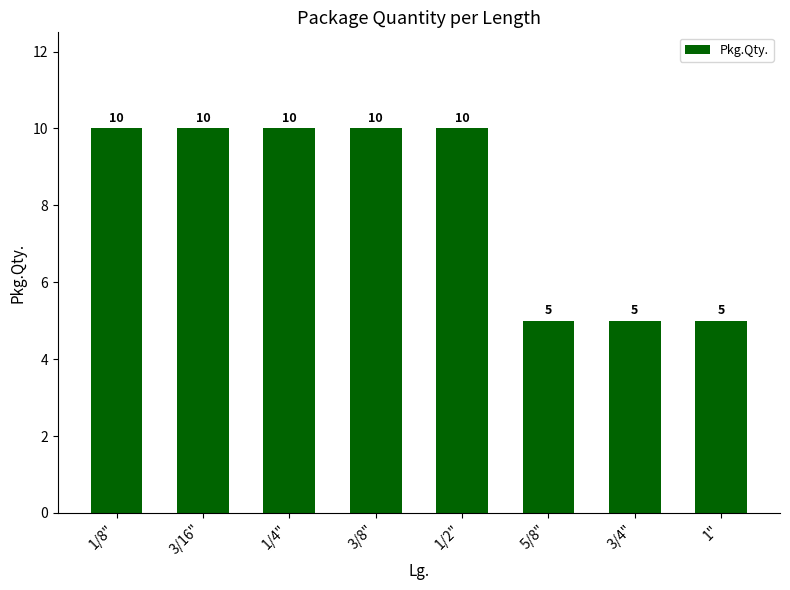

What is the change in value from 1/8" to 3/4"?

-5